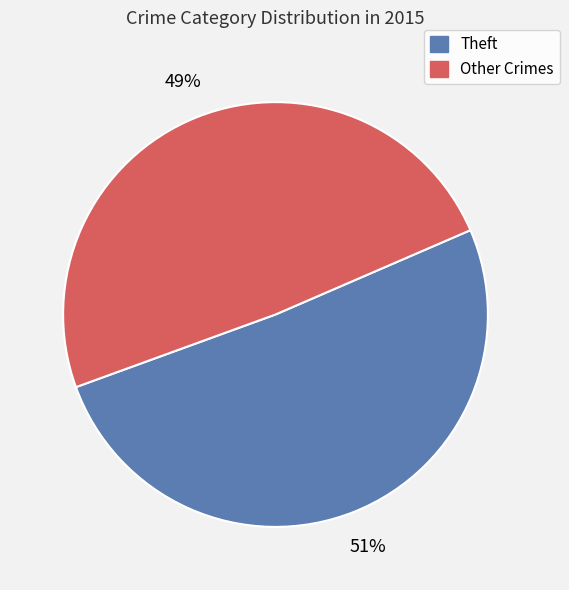

How many slices are in this pie chart?

2